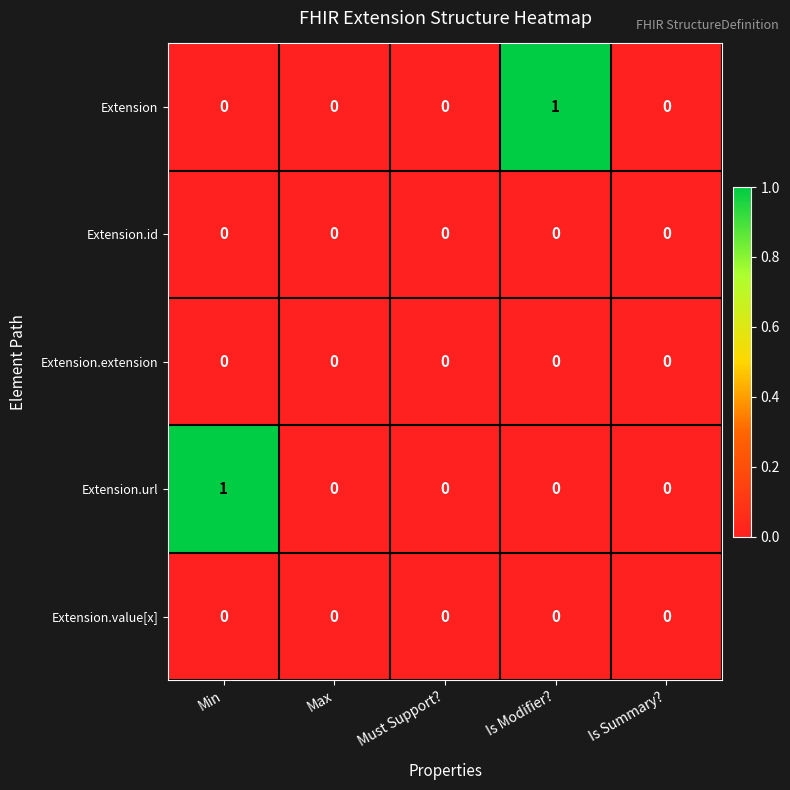

Which series changed the most between Min and Is Summary??

Extension.url